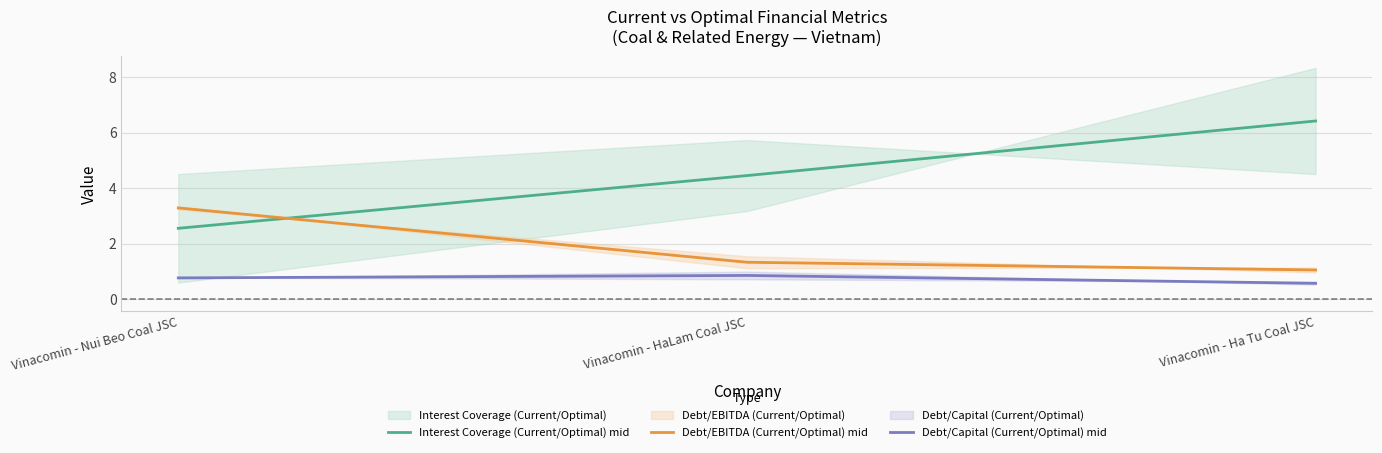

Where is Debt/EBITDA (Current/Optimal) mid nearest to the value 2?

Vinacomin - HaLam Coal JSC